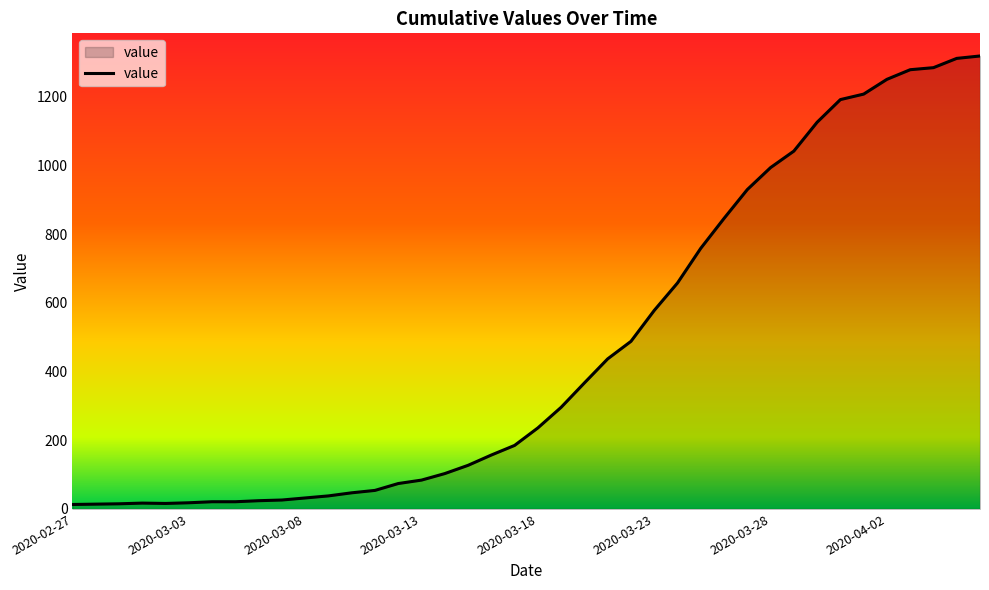

What is the greatest value displayed?

1319